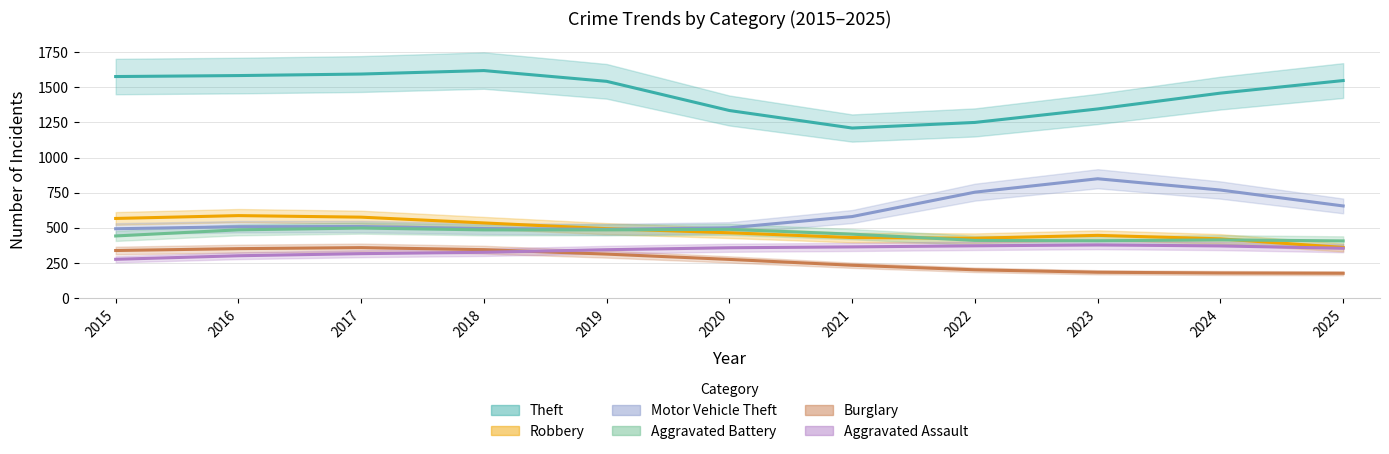

At which category is the sum across all series the highest?

2016